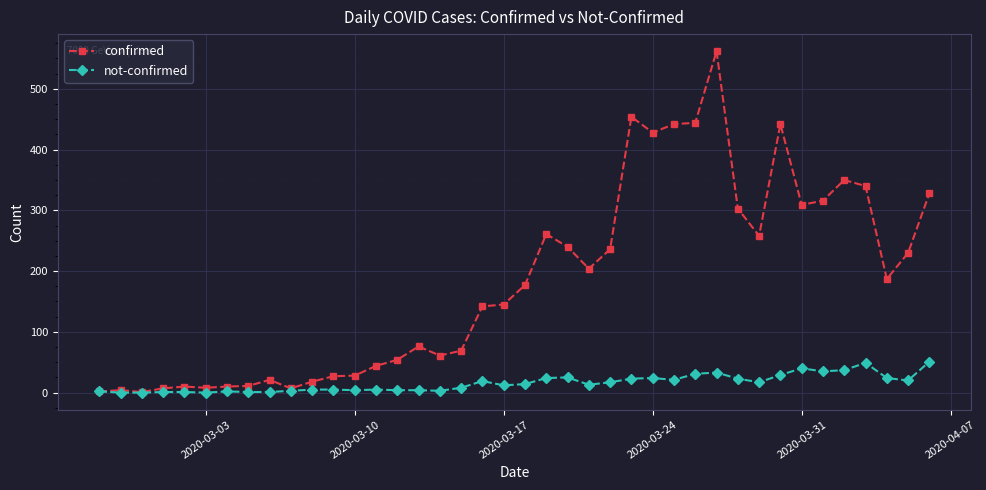

True or false: confirmed has more than 0 interior local peaks.

True